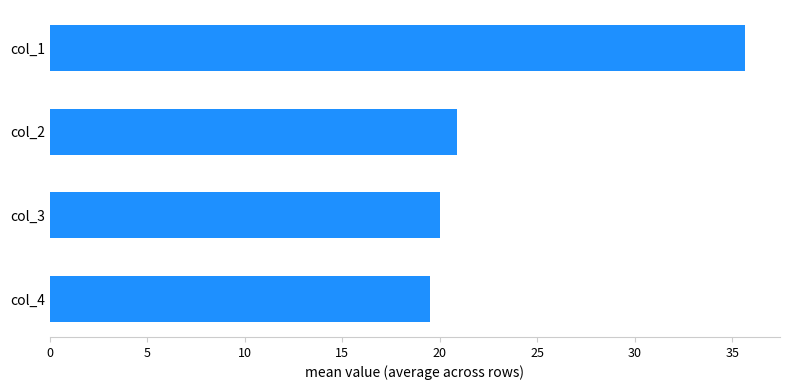

Reading top to bottom, list all the values displayed in this chart.

col_1=35.7	col_2=20.9	col_3=20.0	col_4=19.5